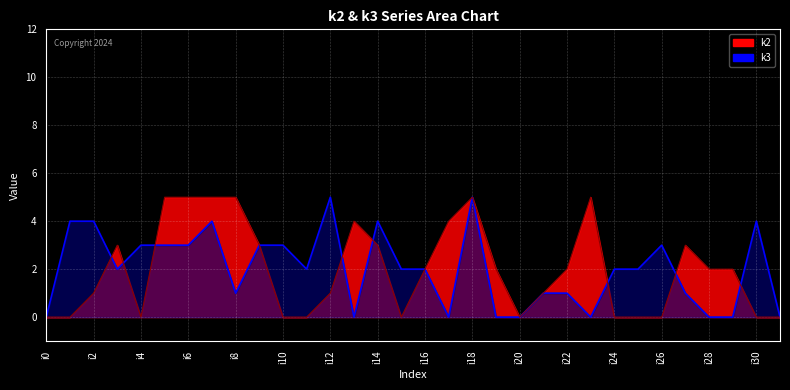

Reading right to left, list all the values displayed in this chart.

k2: i31=0	i30=0	i29=2	i28=2	i27=3	i26=0	i25=0	i24=0	i23=5	i22=2	i21=1	i20=0	i19=2	i18=5	i17=4	i16=2	i15=0	i14=3	i13=4	i12=1	i11=0	i10=0	i9=3	i8=5	i7=5	i6=5	i5=5	i4=0	i3=3	i2=1	i1=0	i0=0
k3: i31=0	i30=4	i29=0	i28=0	i27=1	i26=3	i25=2	i24=2	i23=0	i22=1	i21=1	i20=0	i19=0	i18=5	i17=0	i16=2	i15=2	i14=4	i13=0	i12=5	i11=2	i10=3	i9=3	i8=1	i7=4	i6=3	i5=3	i4=3	i3=2	i2=4	i1=4	i0=0